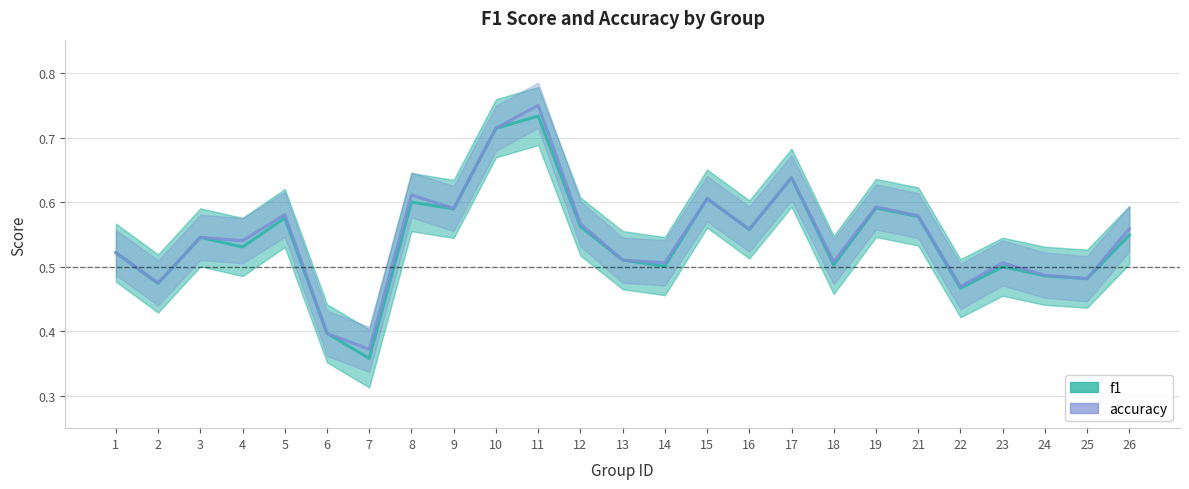

What is the minimum value for accuracy?

0.4